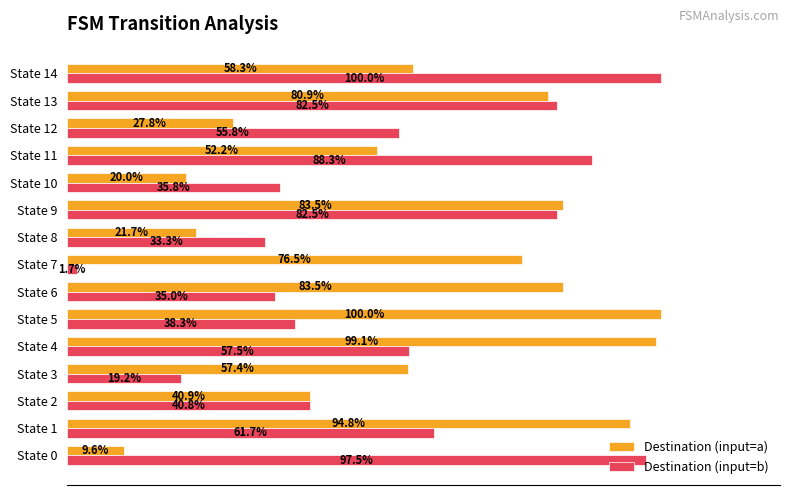

Which series has the largest total across all categories?

Destination (input=a)